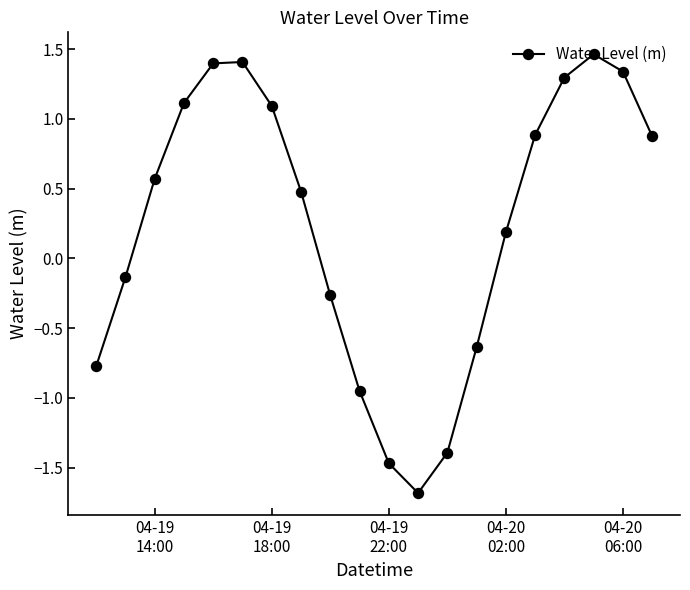

True or false: there are more than 1 points higher than both neighbors.

True